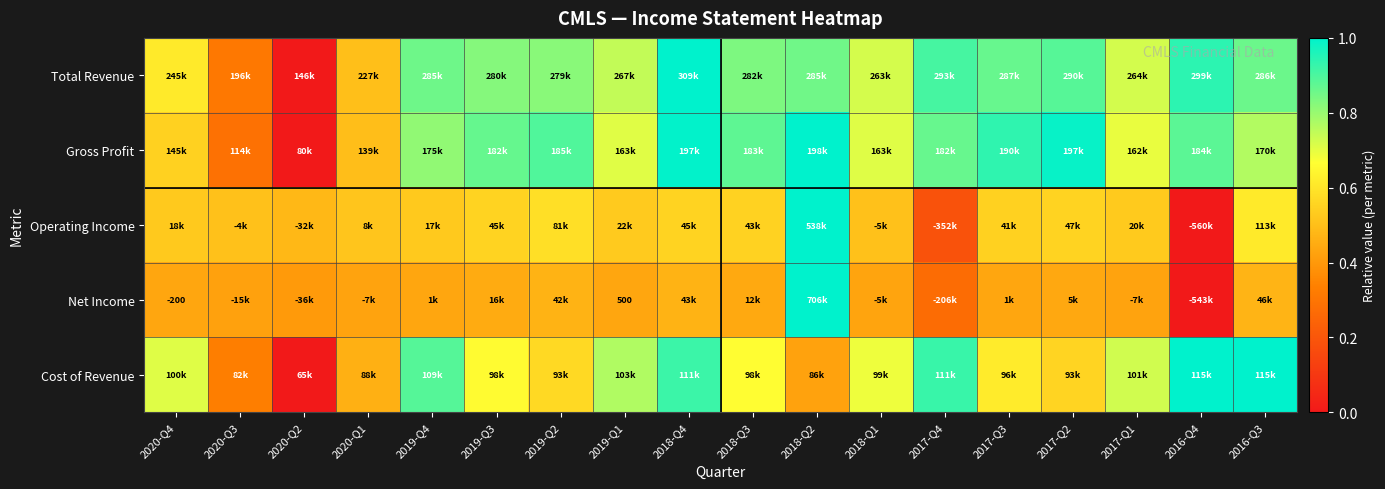

How many data points does each series have?

18